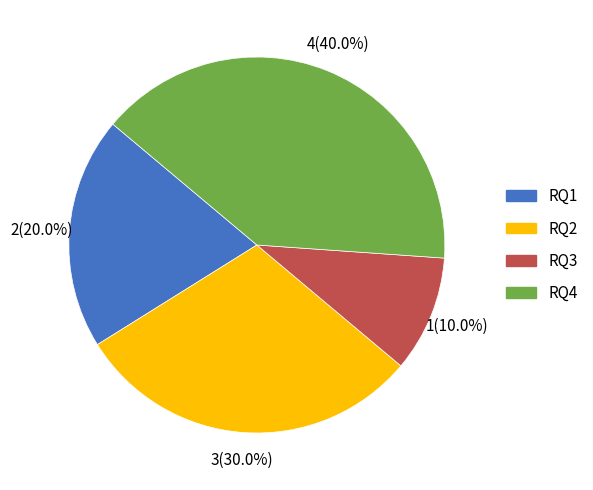

Is it true that RQ2 is 30% of the pie?

True